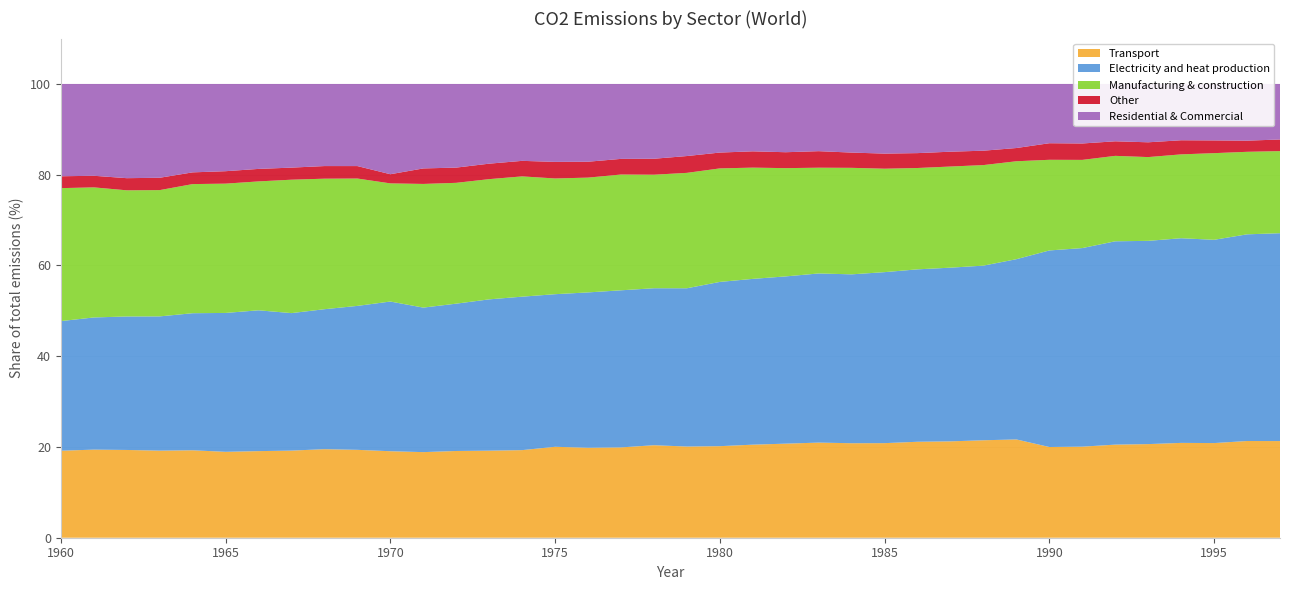

Reading right to left, what are all the values shown in this chart?

Transport: 21.3	21.3	20.9	20.9	20.6	20.5	20.1	20.0	21.7	21.5	21.2	21.1	20.8	20.8	21.0	20.7	20.5	20.2	20.1	20.4	19.9	19.8	20.0	19.3	19.2	19.1	18.9	19.1	19.4	19.5	19.2	19.1	18.9	19.3	19.2	19.3	19.4	19.2
Electricity and heat production: 45.8	45.5	44.8	45.1	44.8	44.8	43.8	43.3	39.7	38.5	38.3	38.0	37.7	37.2	37.3	36.9	36.5	36.2	34.9	34.6	34.6	34.2	33.6	33.8	33.3	32.5	31.8	33.0	31.7	30.8	30.3	31.0	30.6	30.2	29.6	29.4	29.1	28.6
Manufacturing & construction: 18.1	18.2	19.1	18.5	18.5	18.8	19.4	20.0	21.6	22.2	22.3	22.3	22.8	23.5	23.3	23.9	24.5	25.0	25.4	25.0	25.5	25.3	25.5	26.5	26.5	26.6	27.3	26.0	28.1	28.8	29.4	28.4	28.5	28.5	27.8	27.8	28.7	29.3
Other: 2.6	2.5	2.8	3.1	3.3	3.2	3.6	3.7	2.9	3.2	3.3	3.3	3.3	3.4	3.6	3.5	3.6	3.5	3.7	3.5	3.4	3.5	3.7	3.4	3.4	3.4	3.4	2.0	2.7	2.8	2.7	2.8	2.7	2.6	2.7	2.7	2.6	2.6
Residential & Commercial: 12.2	12.5	12.4	12.4	12.9	12.6	13.1	13.1	14.1	14.7	14.9	15.2	15.3	15.1	14.8	15.0	14.8	15.1	15.9	16.5	16.5	17.1	17.2	16.9	17.6	18.4	18.6	19.9	18.1	18.1	18.4	18.7	19.2	19.5	20.7	20.8	20.2	20.3